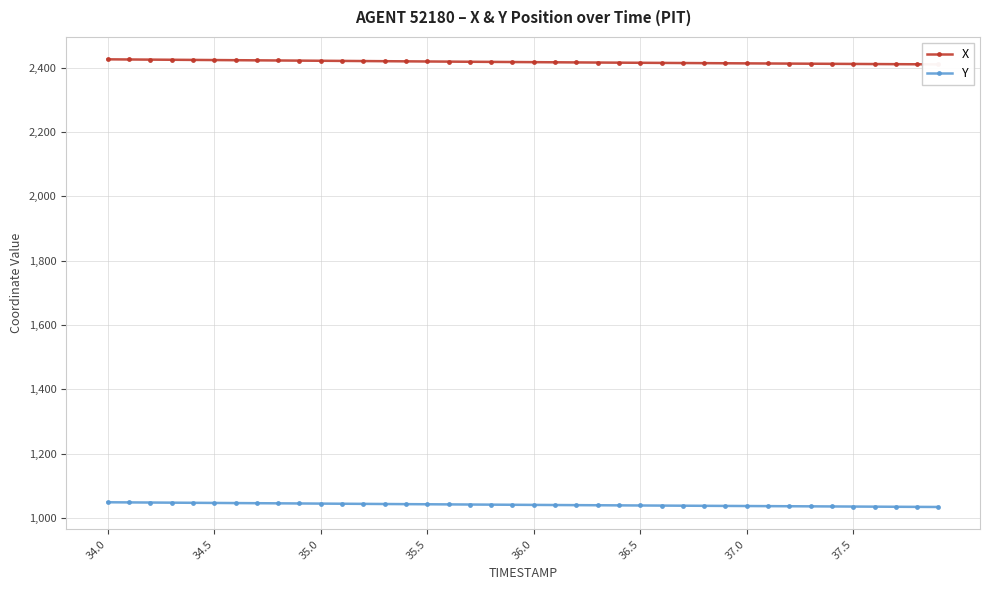

True or false: Y and X cross at least once.

False